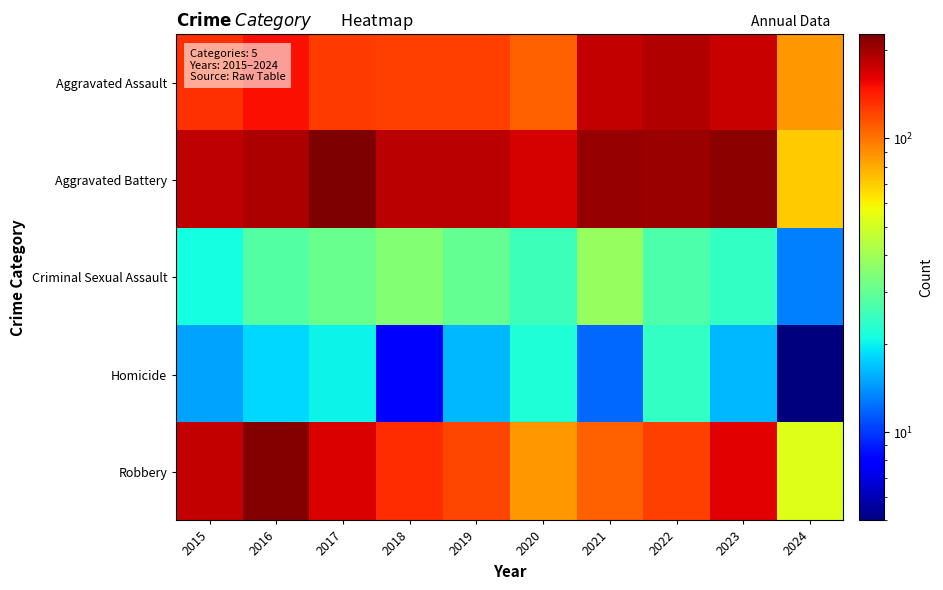

Which series has the largest range (max minus min)?

Robbery